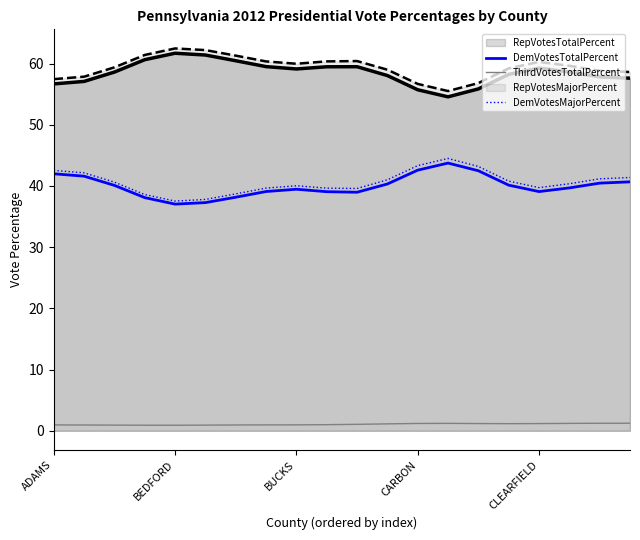

Where does the DemVotesTotalPercent series first go above 40?

ADAMS